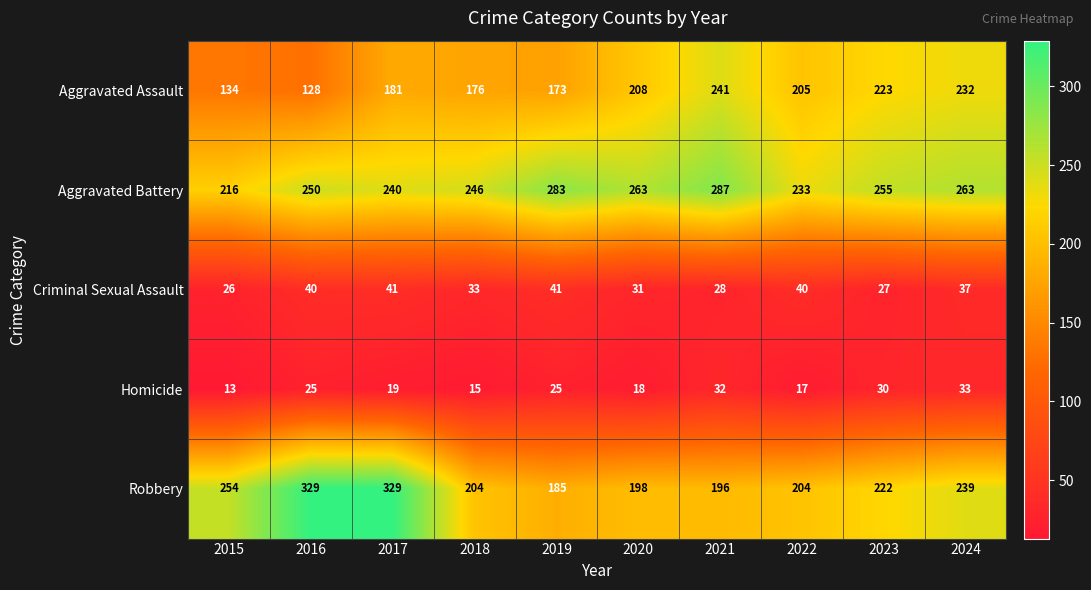

What is the difference between the second highest and minimum values in the Robbery series?

144